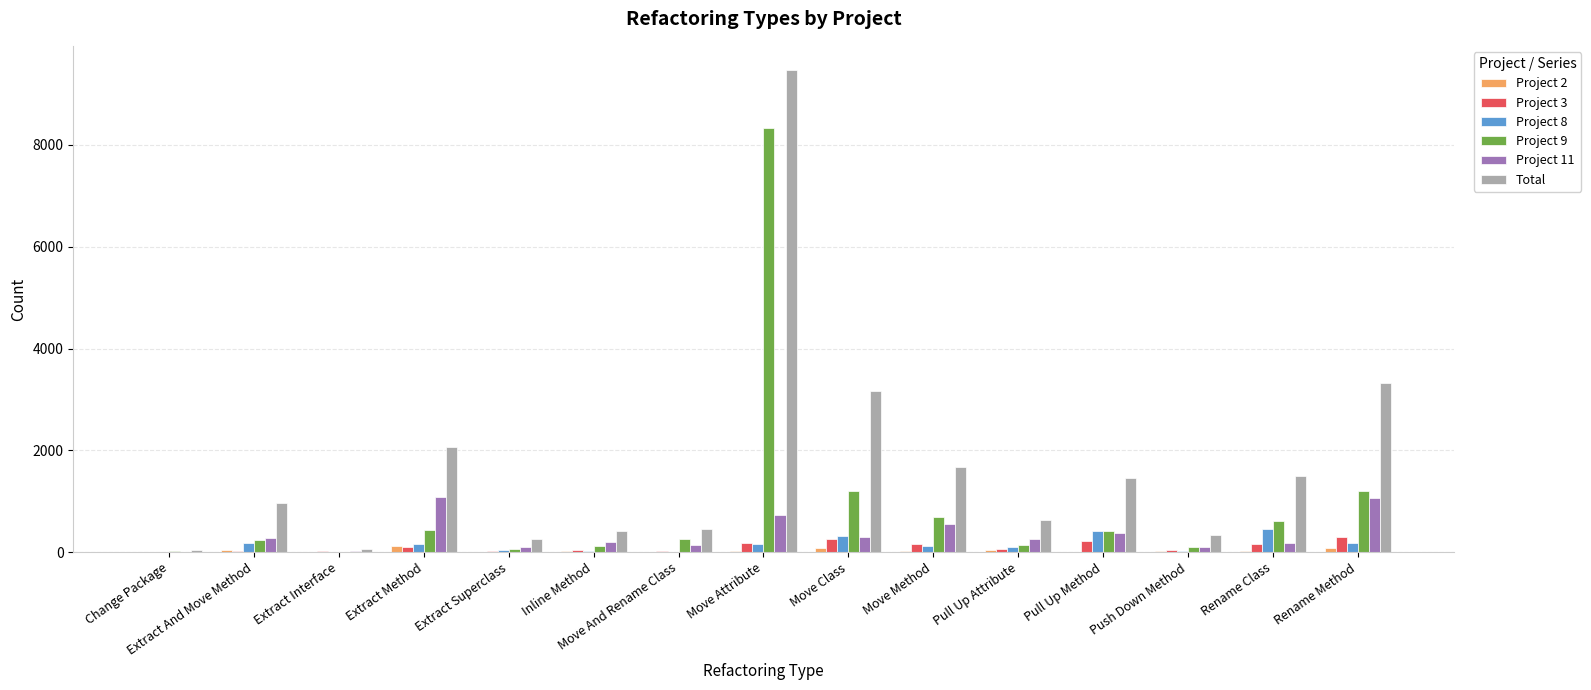

How many series are shown in this chart?

6